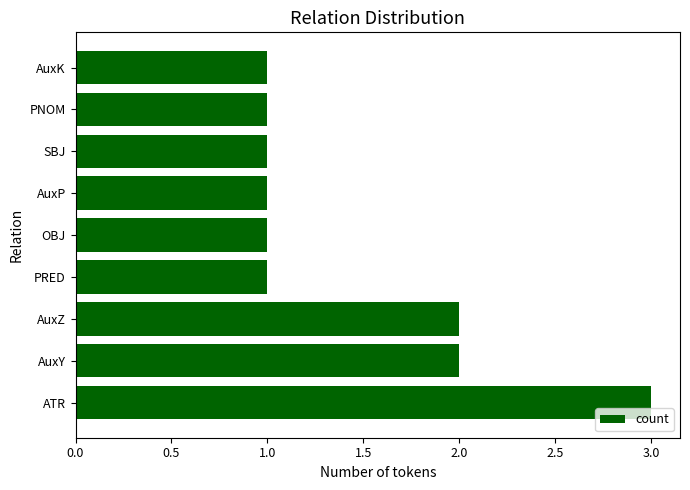

Reading bottom to top, list all the values displayed in this chart.

3	2	2	1	1	1	1	1	1